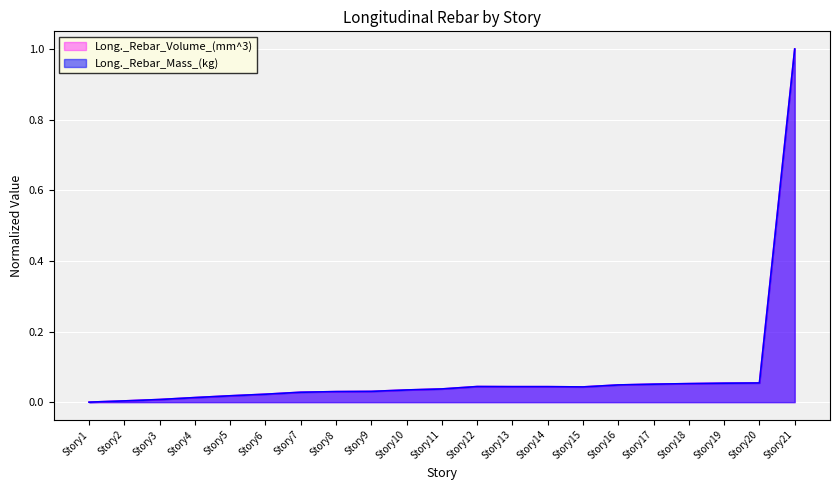

At Story12, list the series in order from smallest to largest.

Long._Rebar_Volume_(mm^3), Long._Rebar_Mass_(kg)